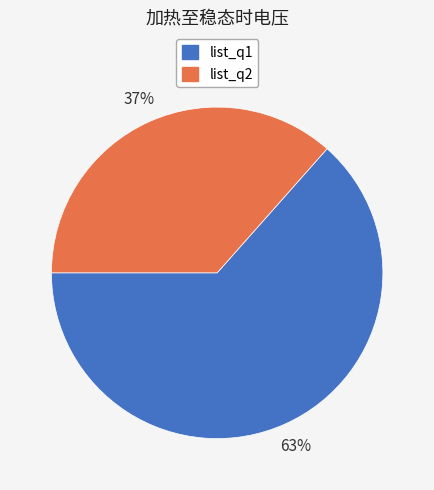

Combined, do list_q1 and list_q2 account for over 50%?

Yes